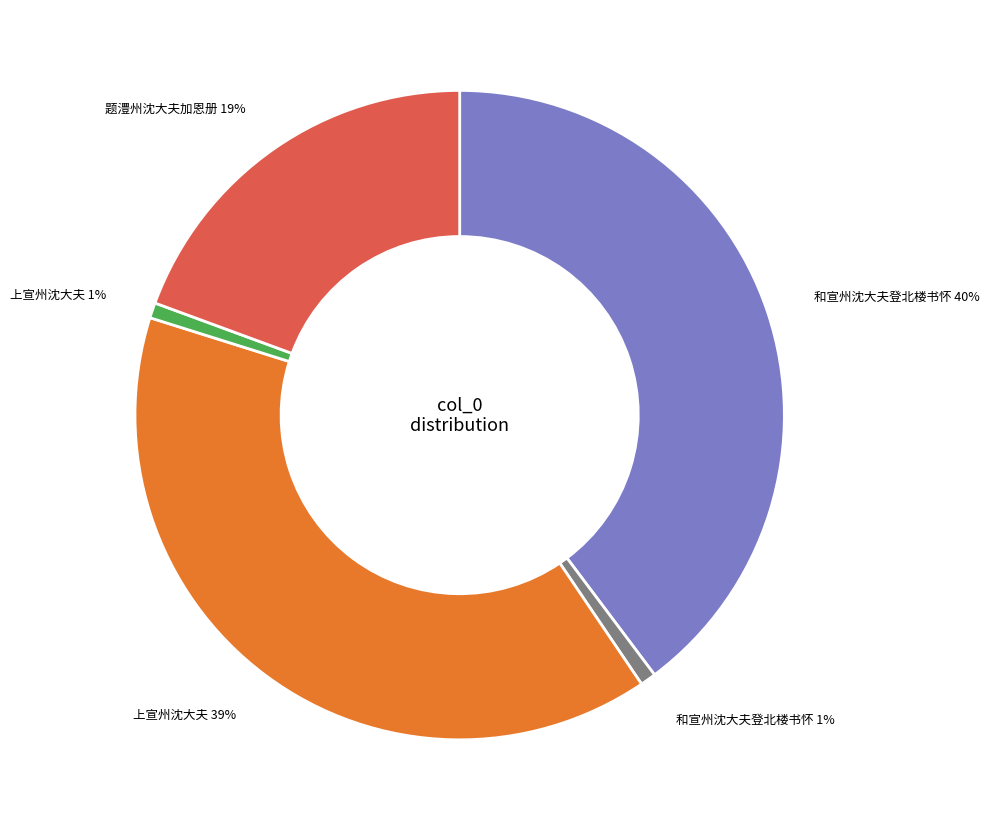

Is there any slice that represents more than half of the pie?

No